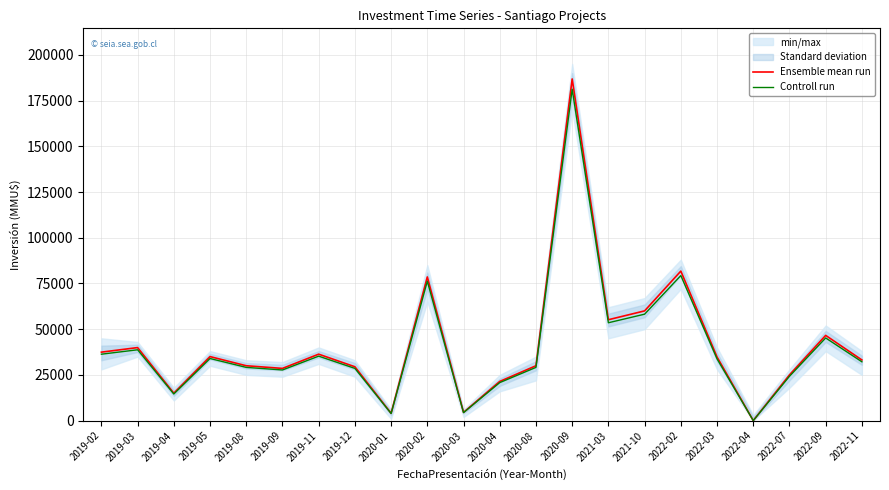

What is the minimum value for Controll run?

9.7